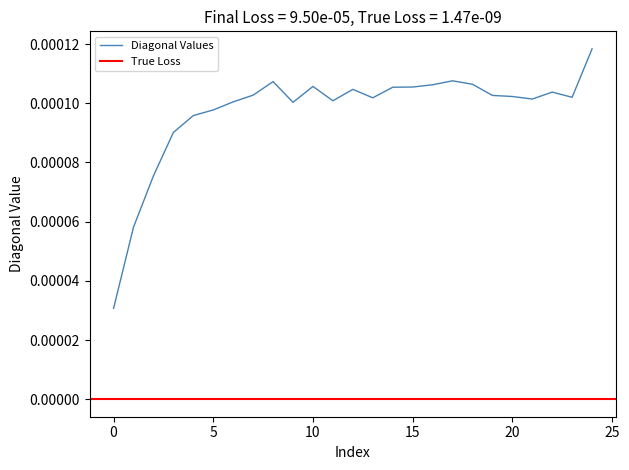

At which category does the chart reach its peak across all series?

24